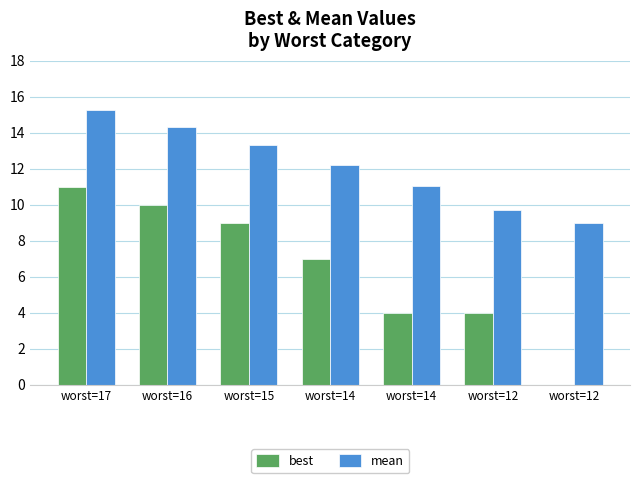

How many values in the mean series exceed 12?

4